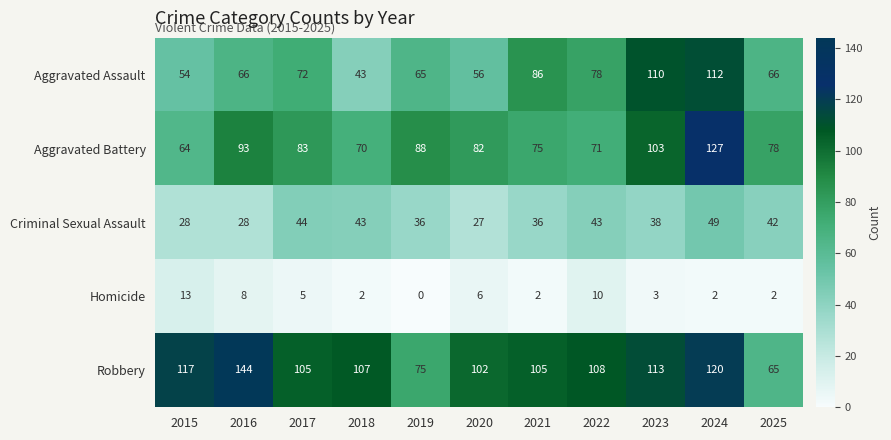

What is the difference between the Aggravated Battery values at 2024 and 2016?

34